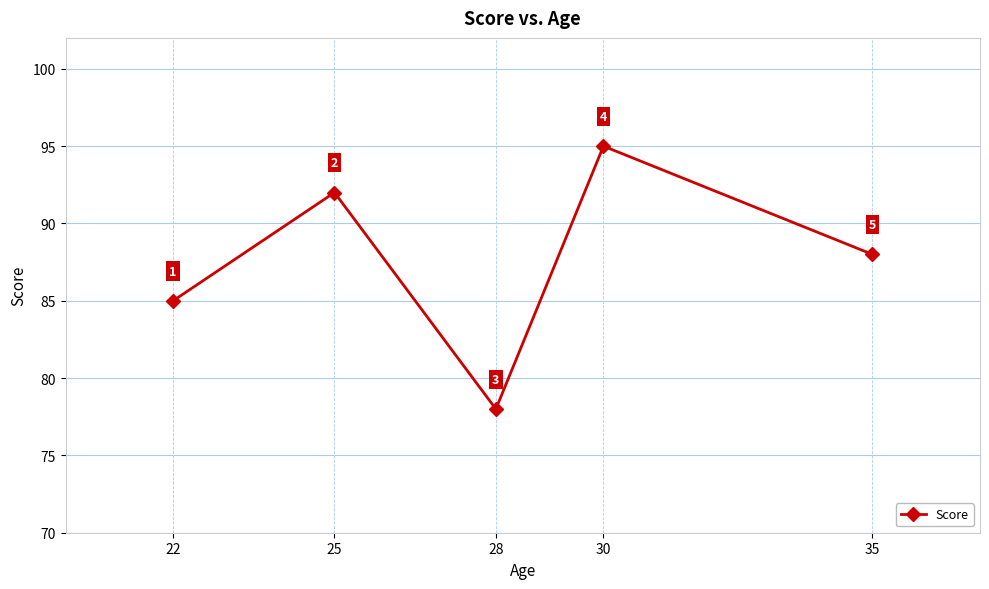

How many data points are less than 88?

2